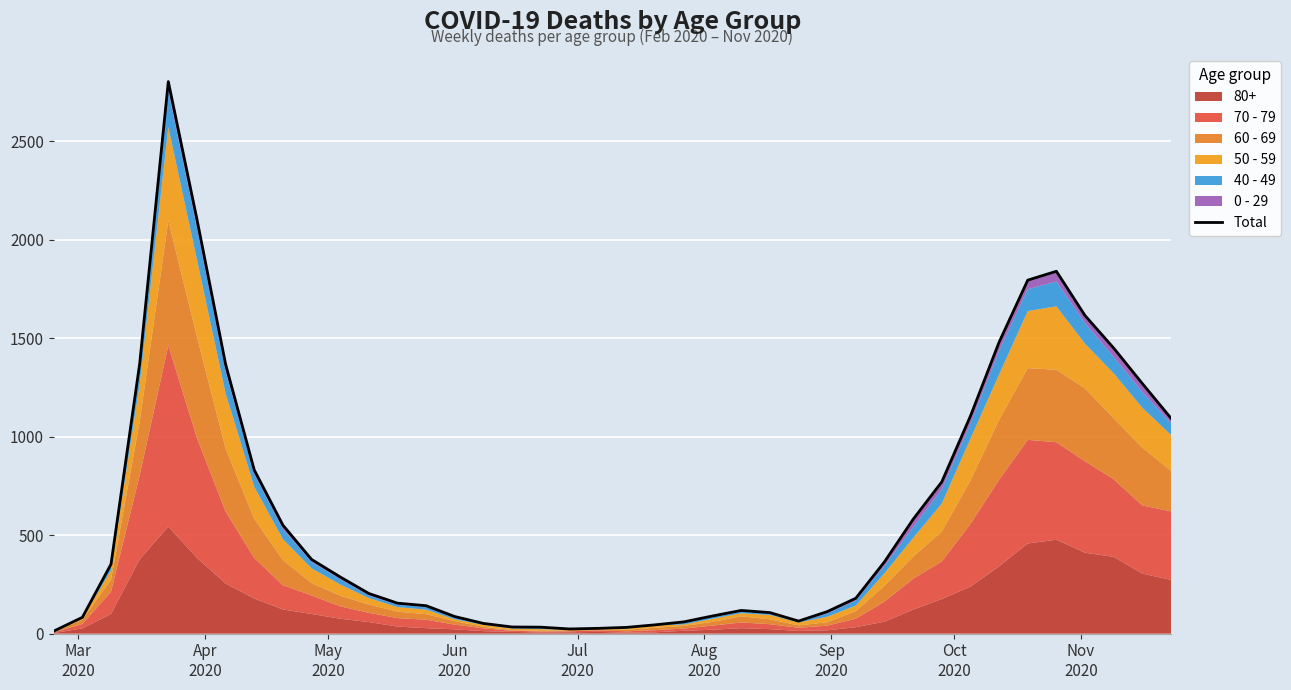

What is the value of the 35th point from the left?

1795